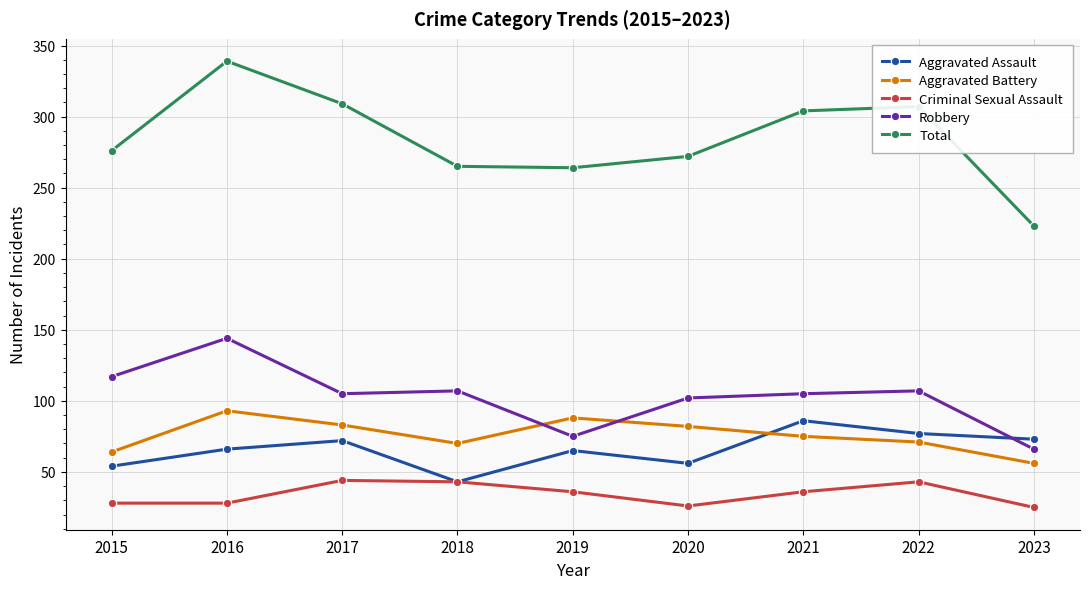

Where does the Robbery series first go above 105?

2015